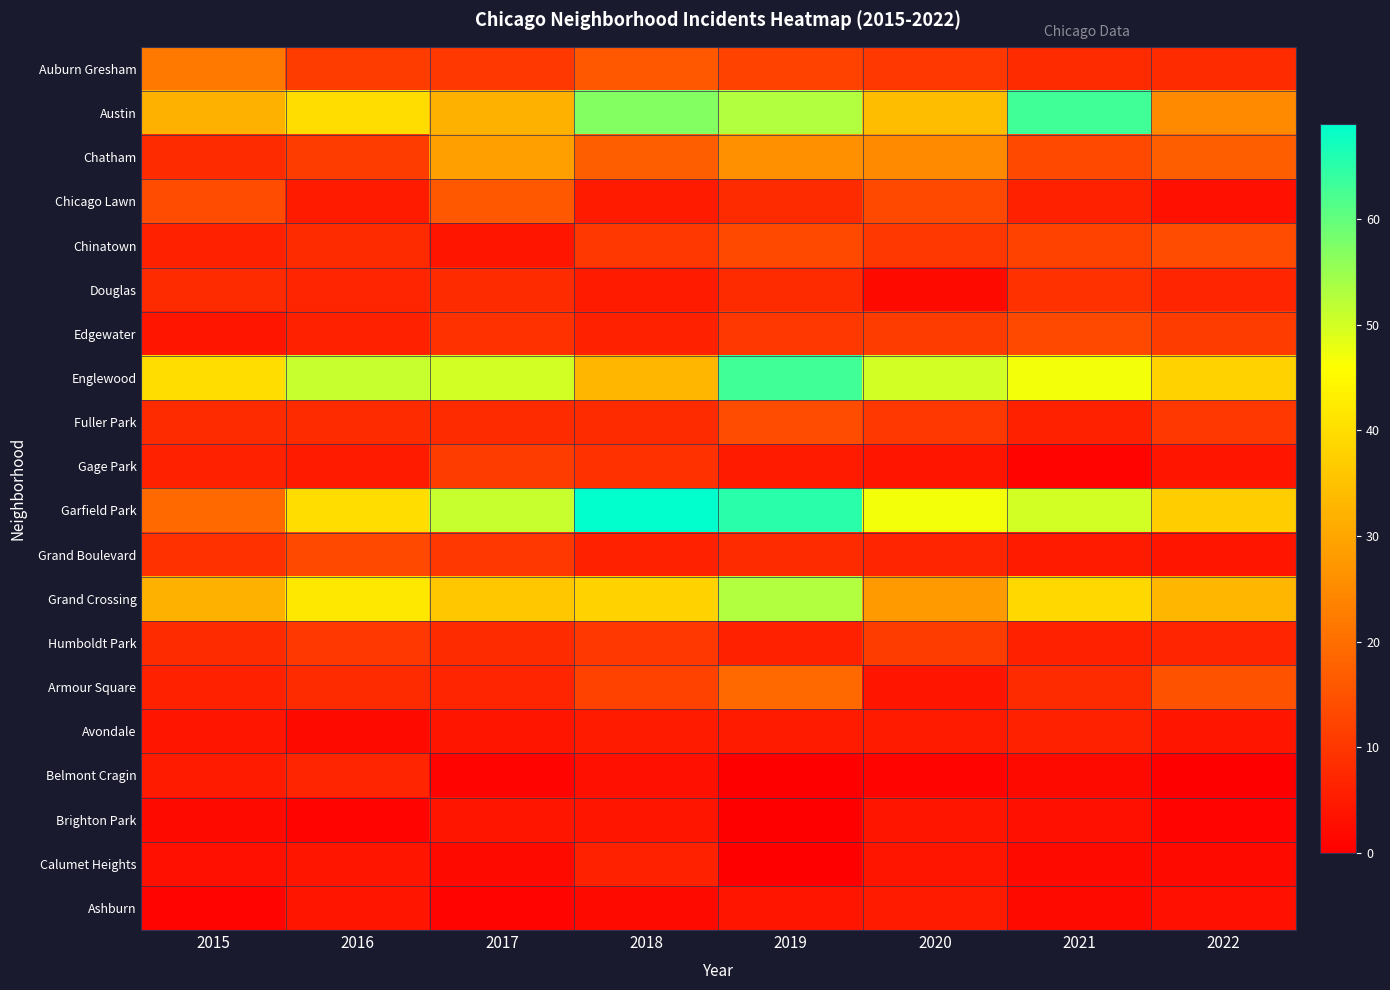

At which category does the chart reach its peak across all series?

2018